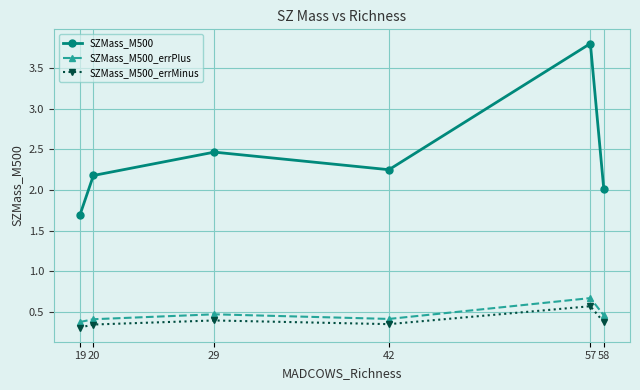

Is it true that SZMass_M500_errPlus equals 0.3 at 58?

False